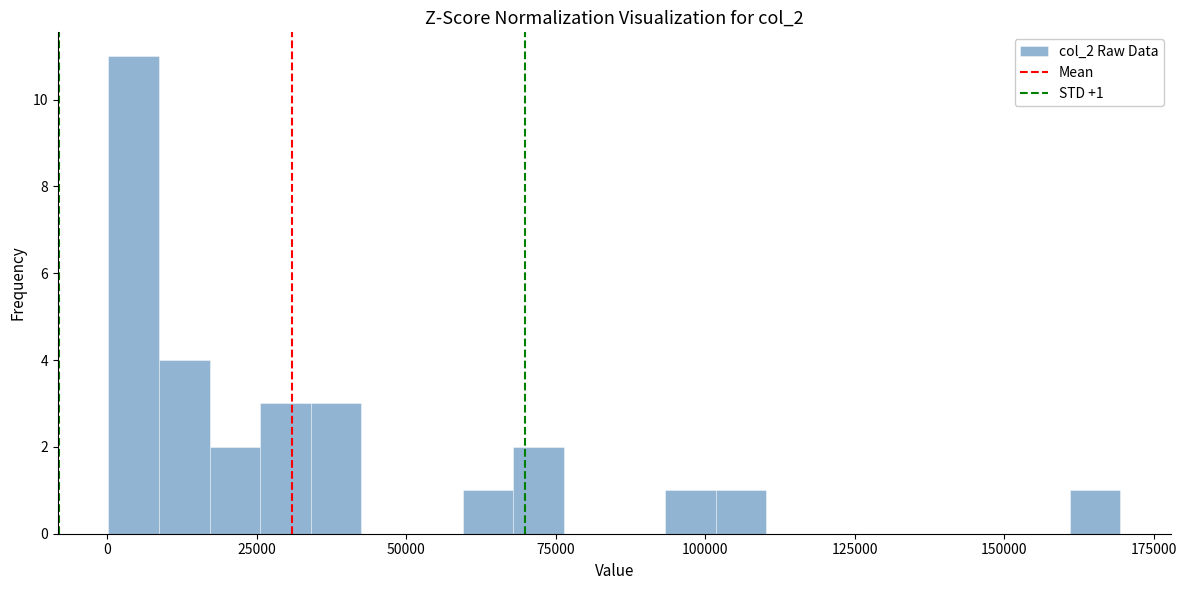

Around what value on the x-axis is the tallest bar? Give the approximate position of its centre, as read against the axis.

5000